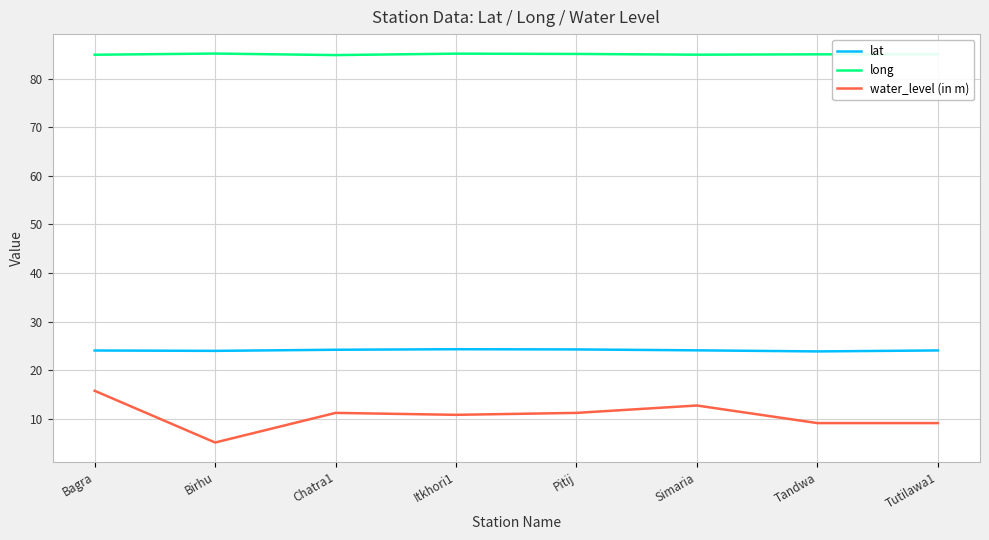

What are all the series names shown in the legend?

lat, long, water_level (in m)